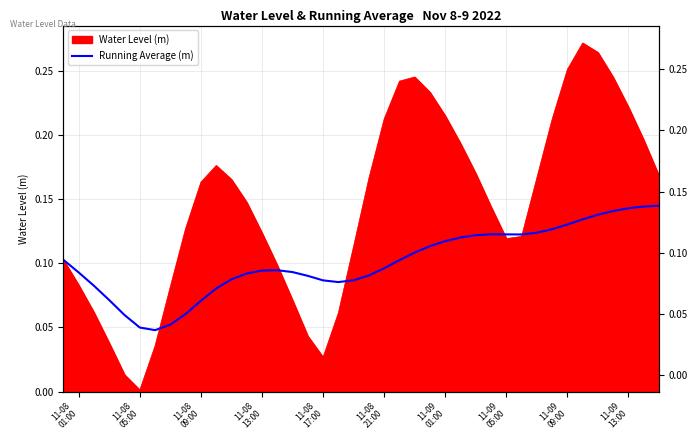

The value at 11-08 01:00 is 0.1. True or false?

False